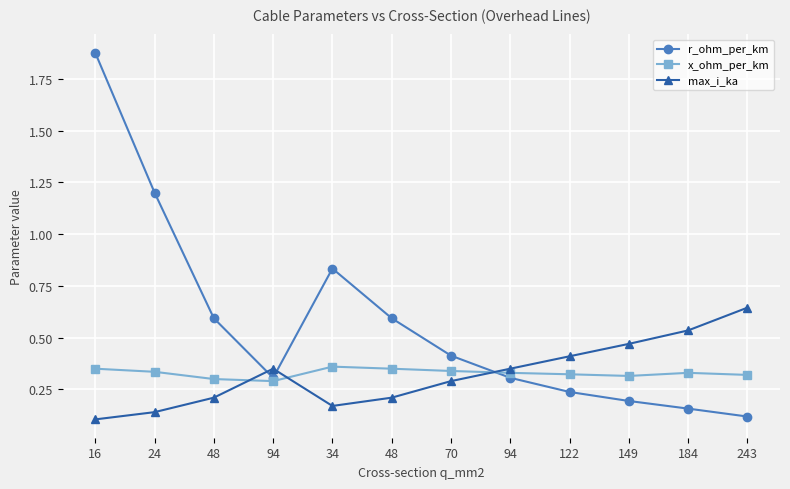

Reading right to left, what are all the values shown in this chart?

r_ohm_per_km: 243=0.1	184=0.2	149=0.2	122=0.2	94=0.3	70=0.4	48=0.6	34=0.8	94=0.3	48=0.6	24=1.2	16=1.9
x_ohm_per_km: 243=0.3	184=0.3	149=0.3	122=0.3	94=0.3	70=0.3	48=0.3	34=0.4	94=0.3	48=0.3	24=0.3	16=0.3
max_i_ka: 243=0.6	184=0.5	149=0.5	122=0.4	94=0.3	70=0.3	48=0.2	34=0.2	94=0.3	48=0.2	24=0.1	16=0.1